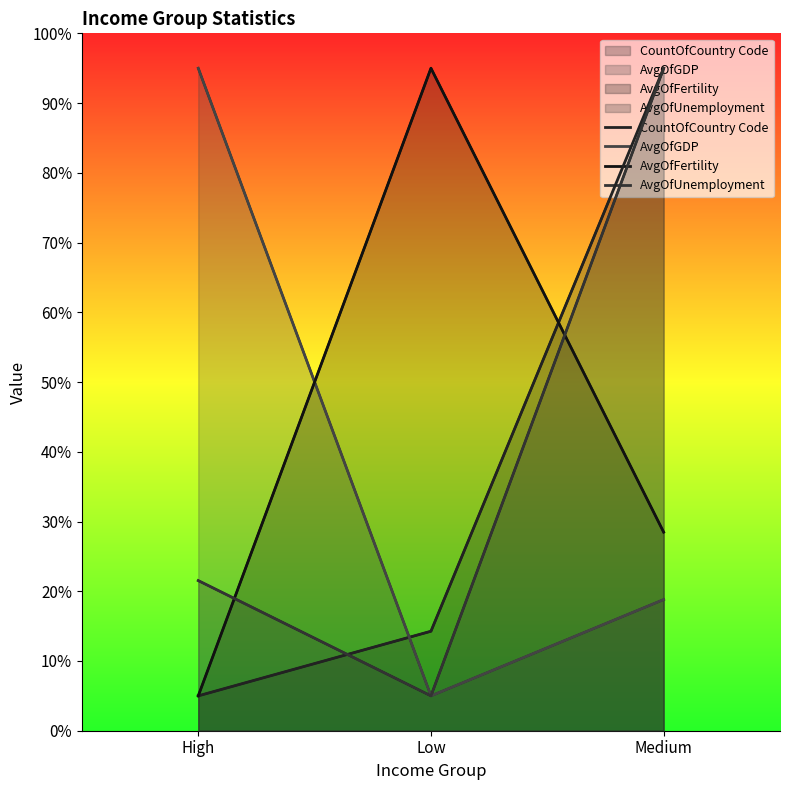

What is the value of the AvgOfFertility point at the 1st from the left?

5.0